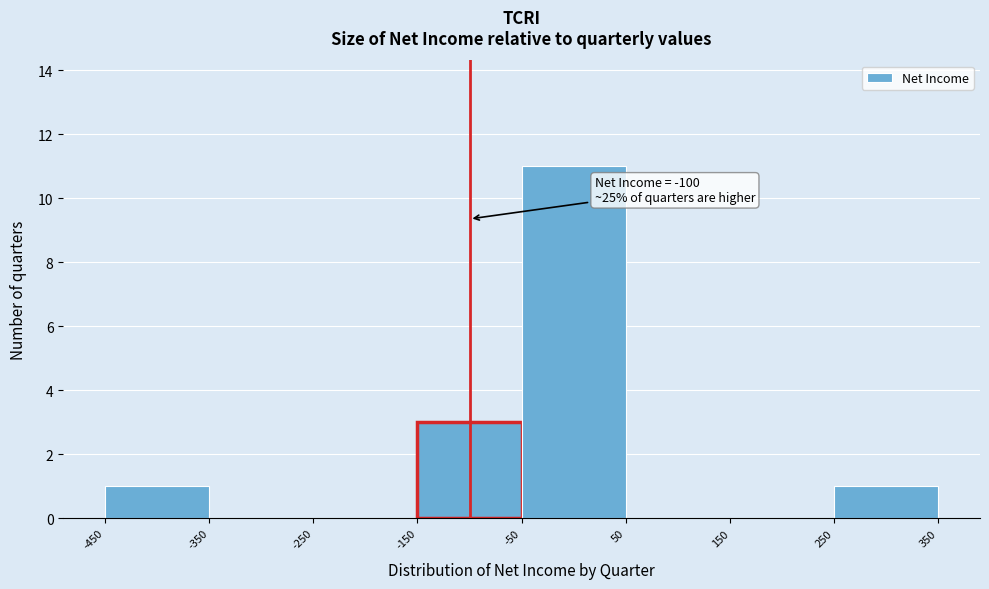

Which range on the x-axis has the tallest bar?

-50 to 50